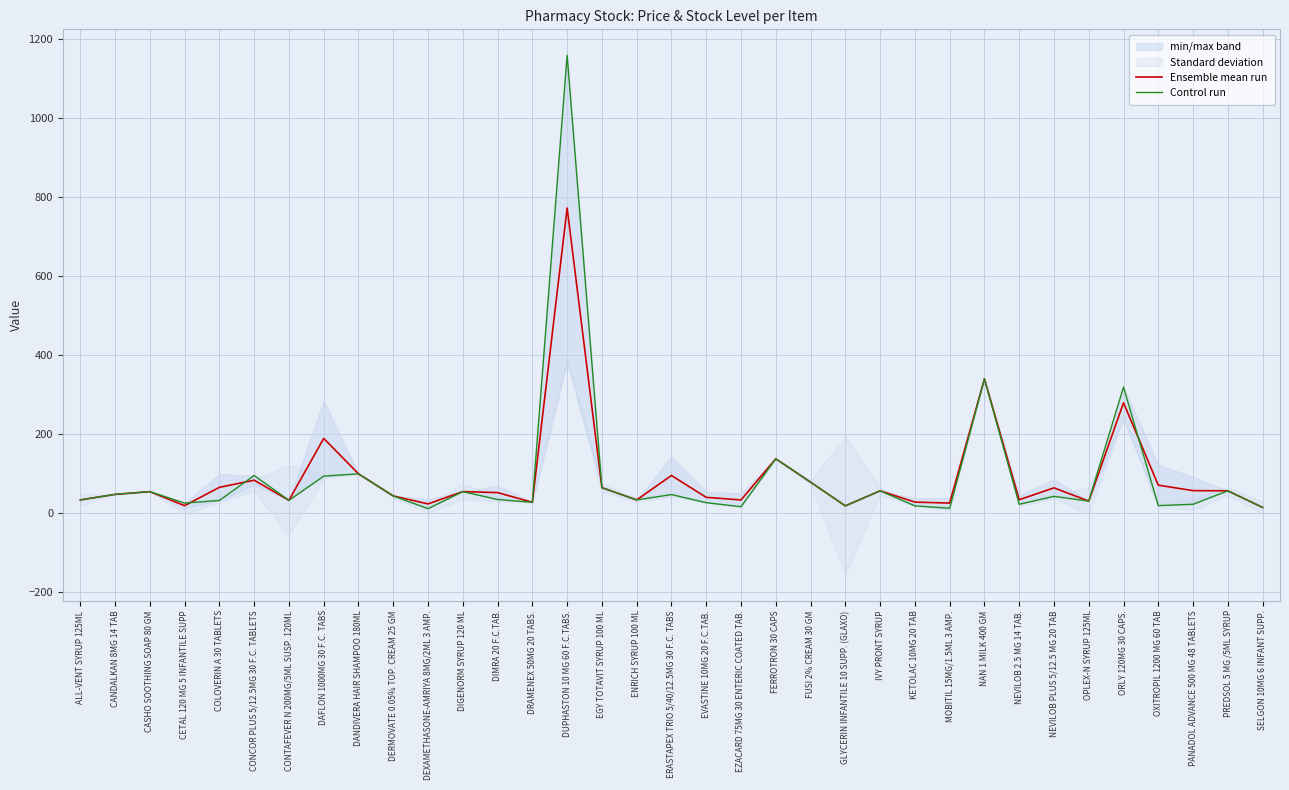

How many lines are shown in the chart?

2